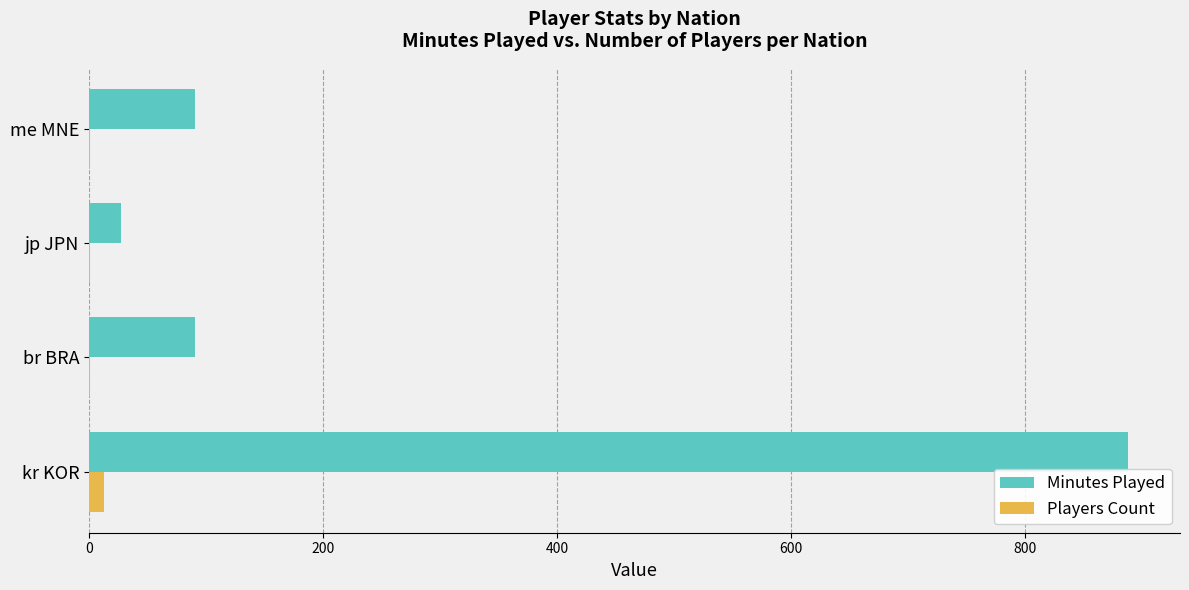

Which category has the highest value across all series?

kr KOR